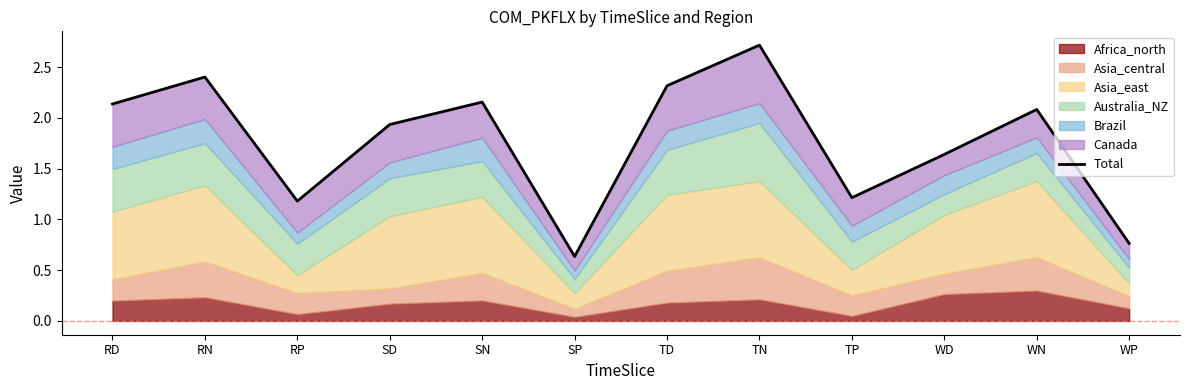

The chart shows a value of 0.6 at SP. True or false?

True